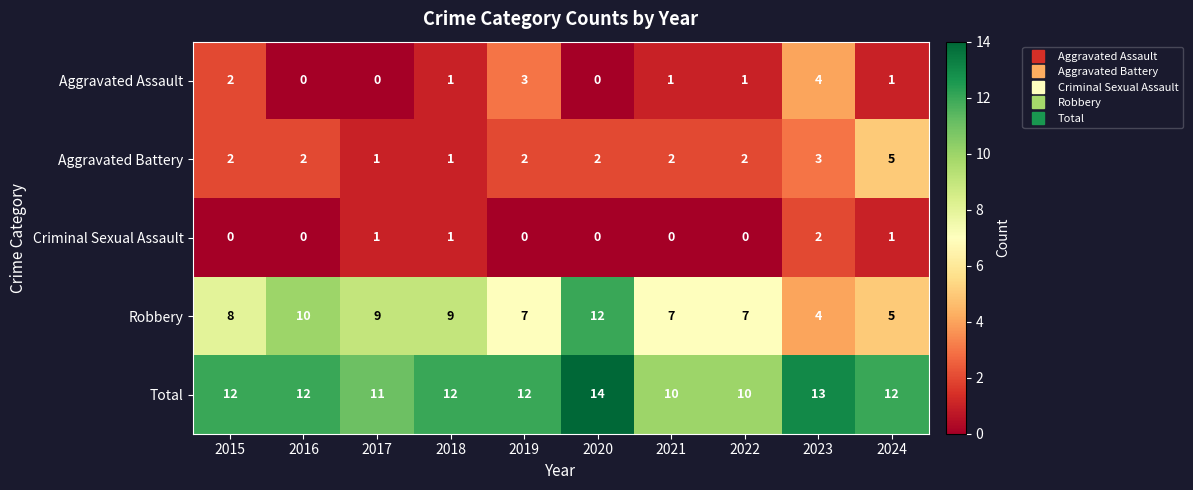

What is the total value across all series at 2016?

24